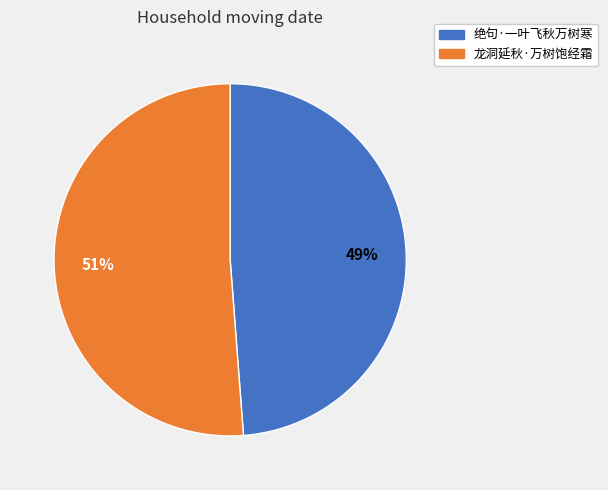

Does 绝句·一叶飞秋万树寒 represent more than half of the total?

No